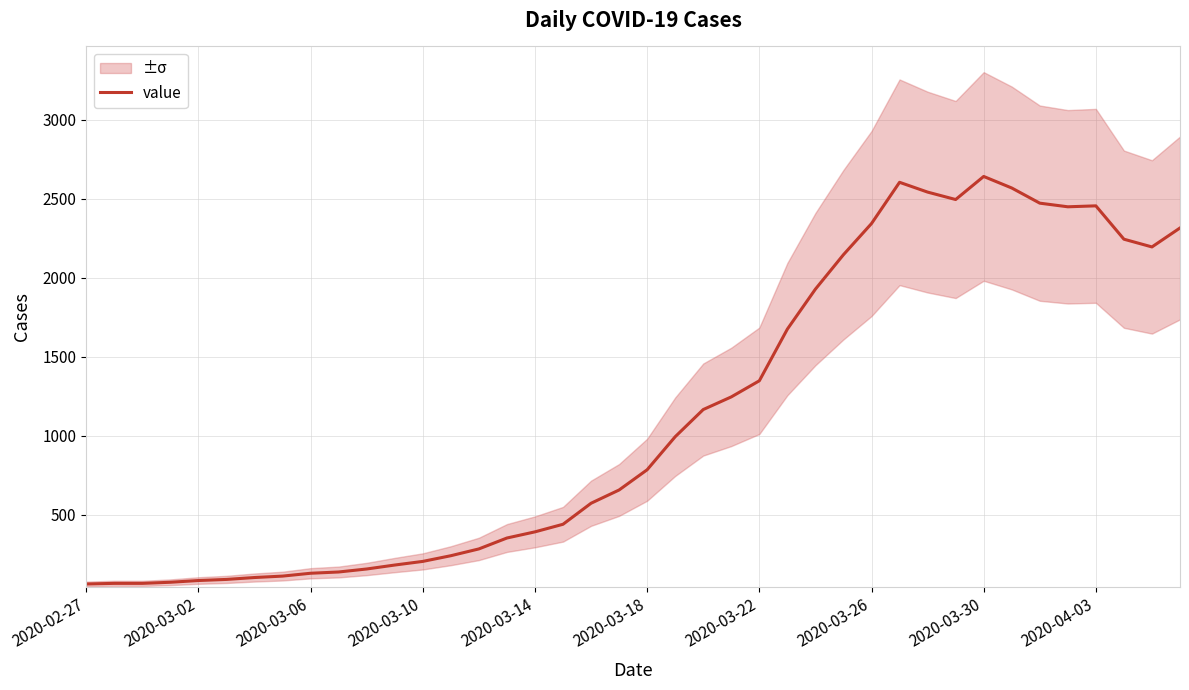

Approximately how many times larger is the value at 33 compared to 28?

1.1